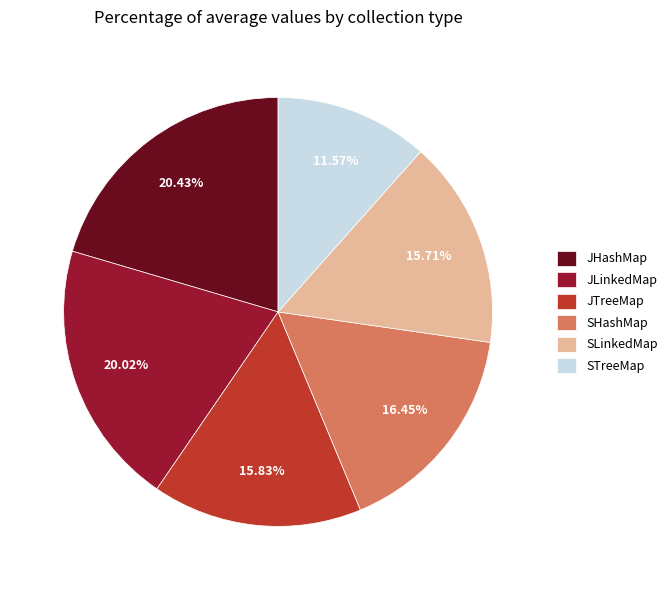

Is it true that JHashMap is 20% of the pie?

True